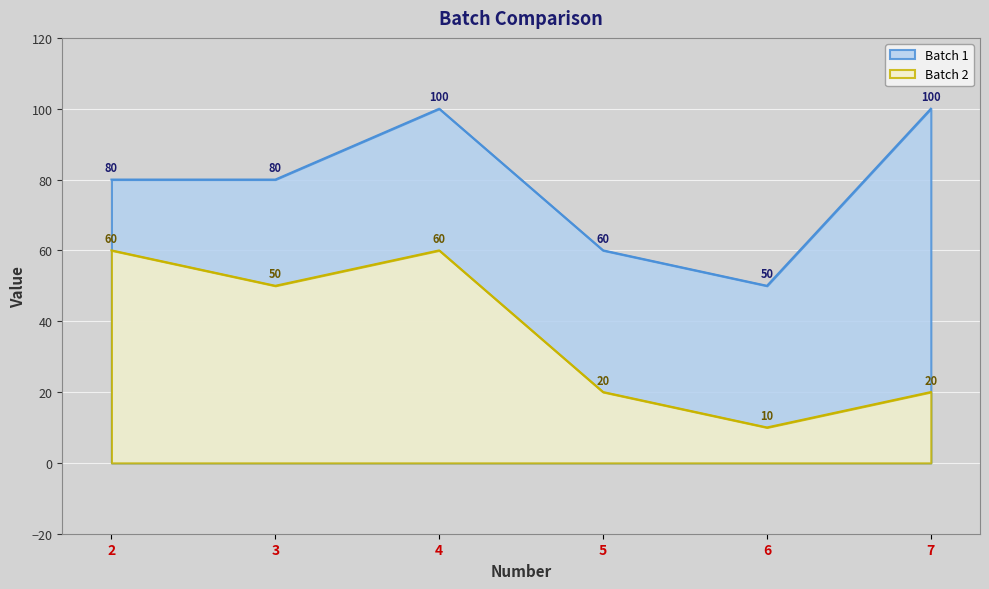

Count the Batch 2 values in the range 20 to 60.

5